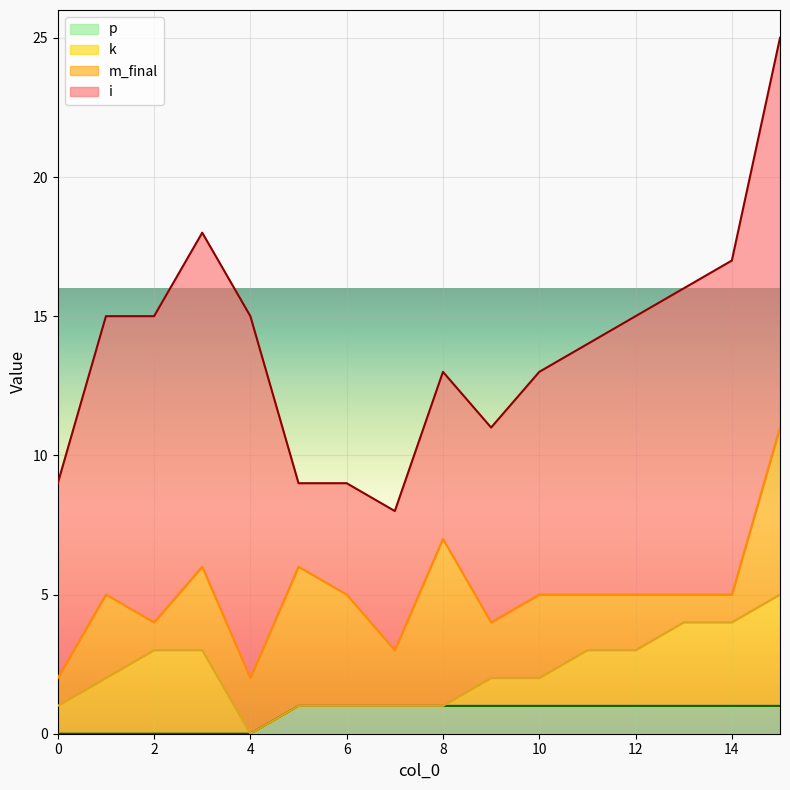

After their last crossing, which series has the higher values: m_final or k?

m_final